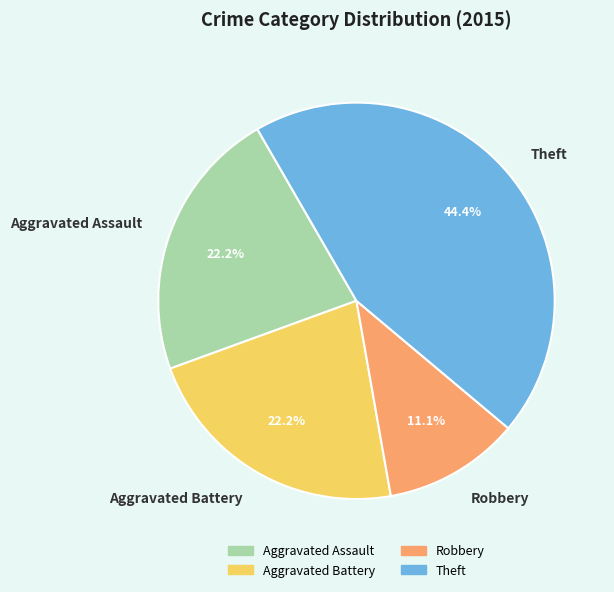

Approximately how many times larger is the value at Aggravated Assault compared to Theft?

0.5